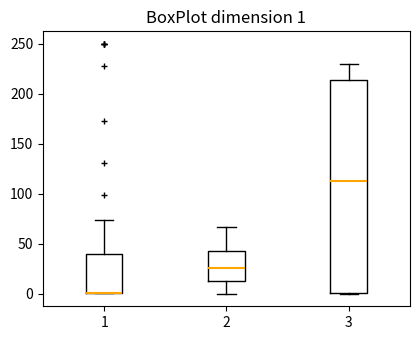

Comparing the boxes themselves (not the whiskers), which one is the tallest?

3